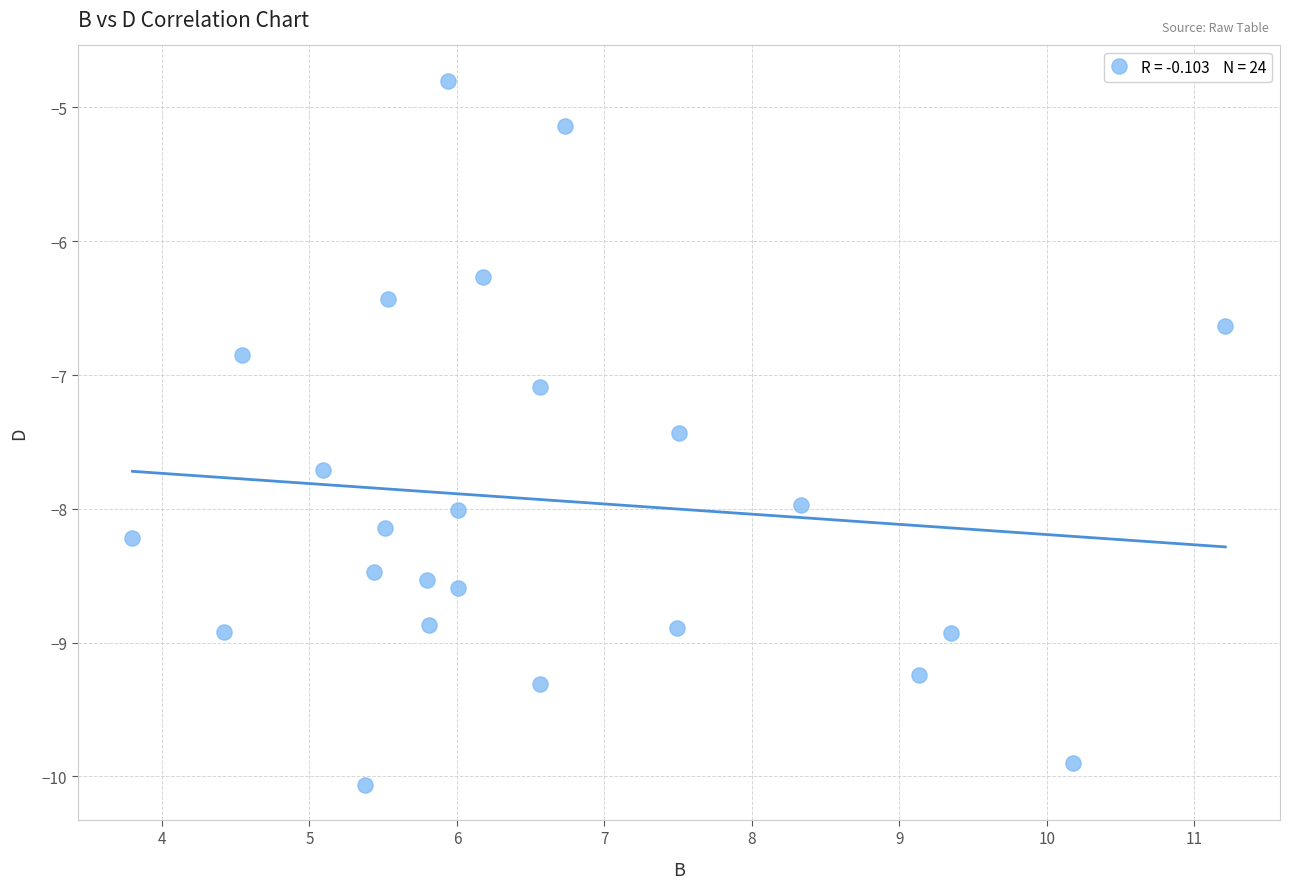

What Y value in the scatter plot is closest to -7?

-7.1